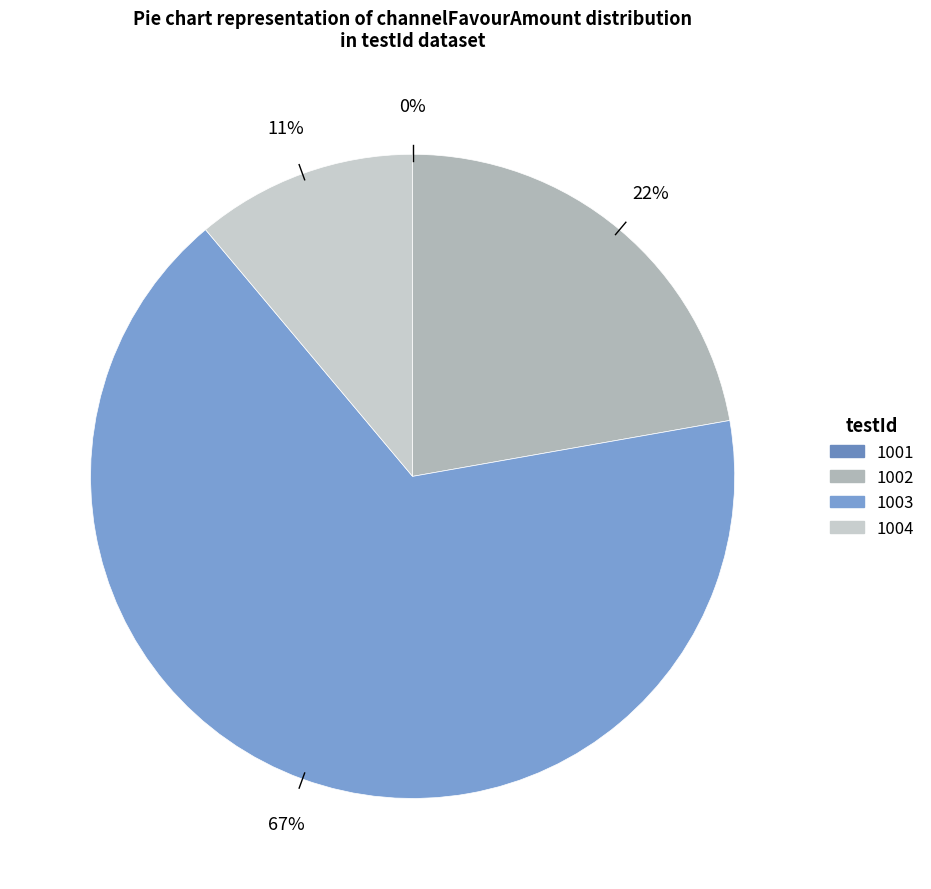

Is the sum of 1003 and 1002 greater than half?

Yes